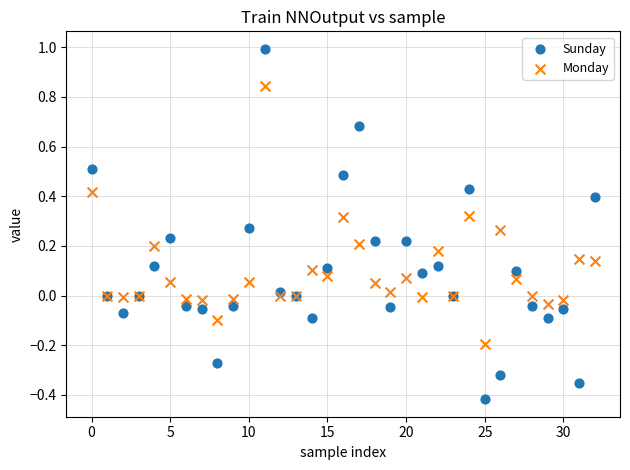

Which series has the largest Y range (max minus min)?

Sunday